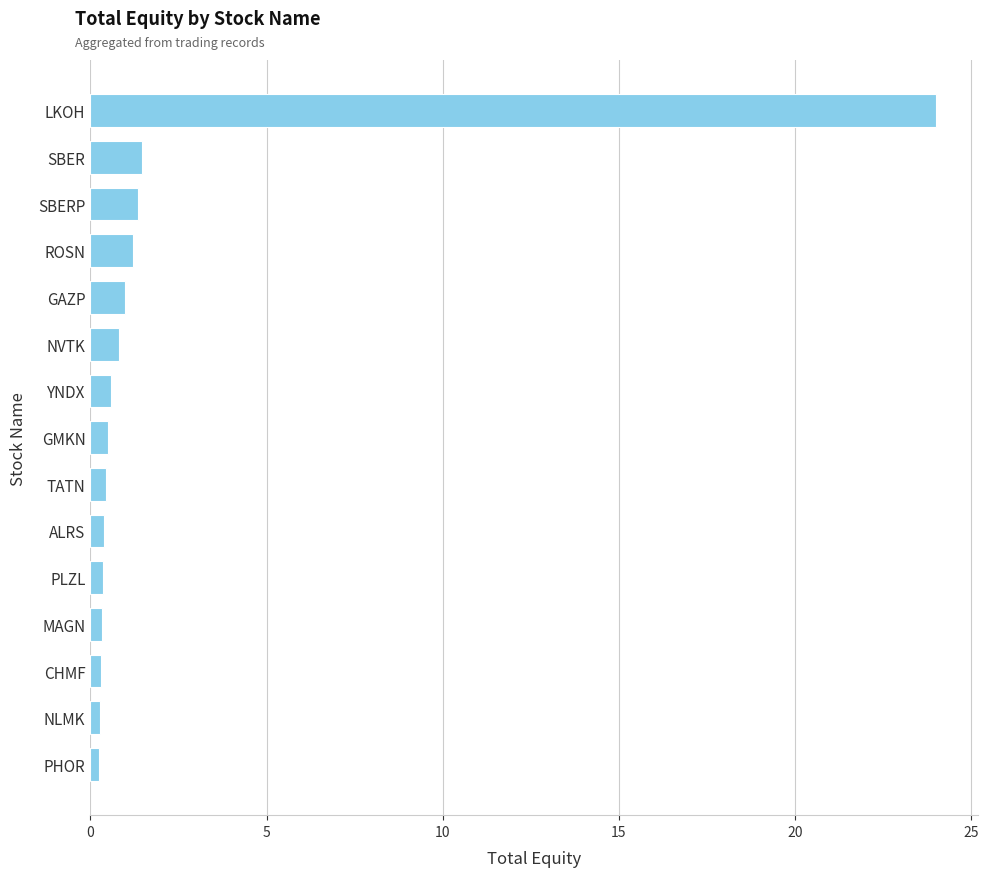

What is the label of the 9th bar from the top?

TATN